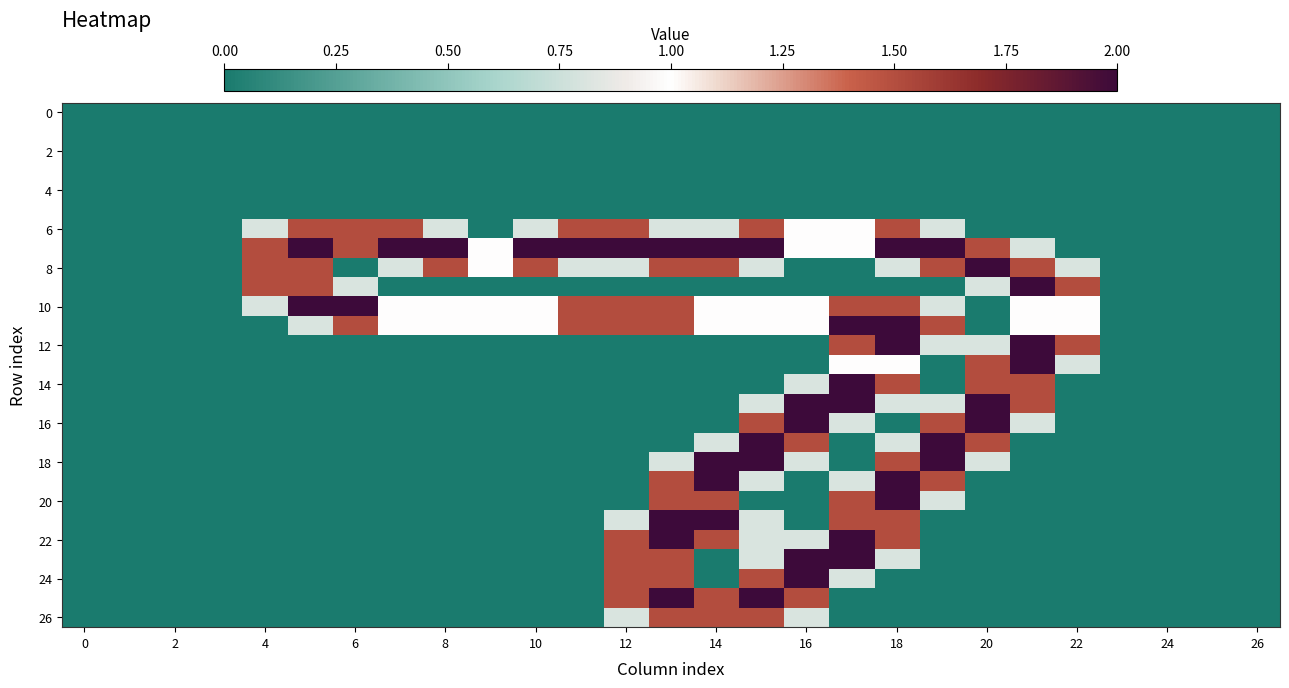

How many values in 12 are above zero?

6